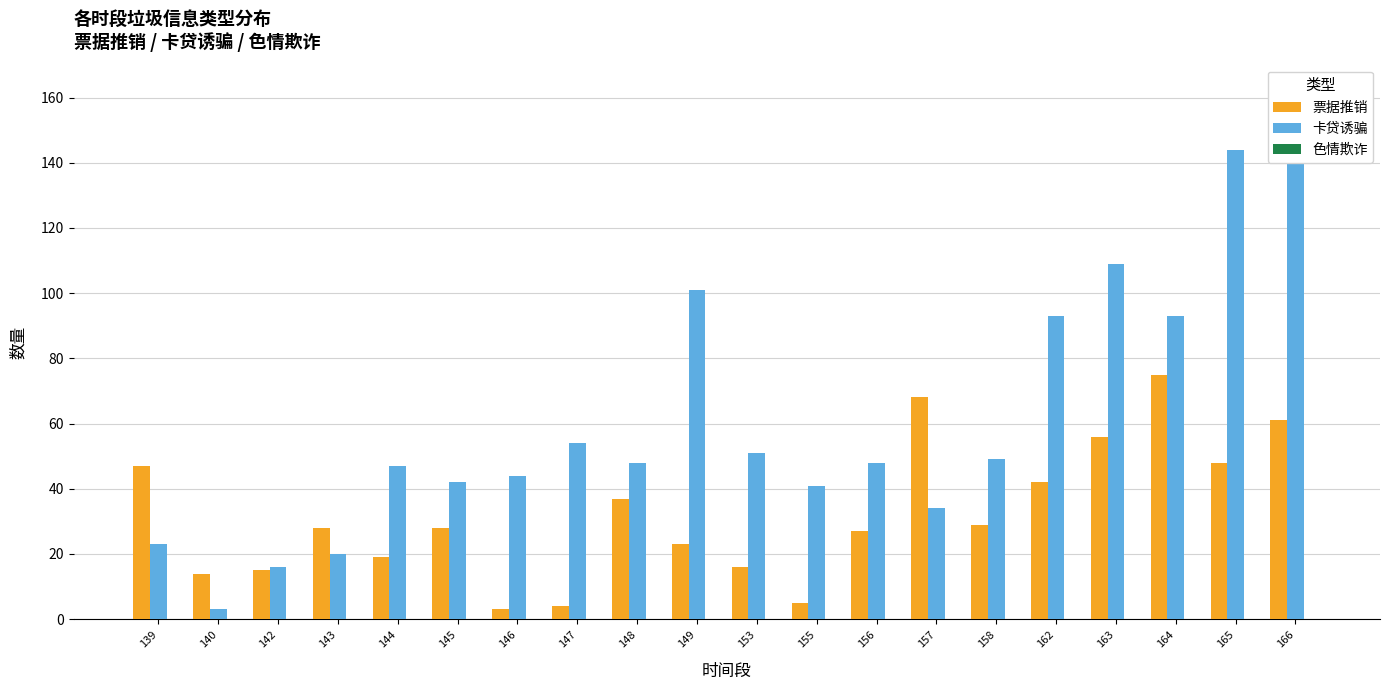

Reading left to right, list all the values displayed in this chart.

票据推销: 139=47	140=14	142=15	143=28	144=19	145=28	146=3	147=4	148=37	149=23	153=16	155=5	156=27	157=68	158=29	162=42	163=56	164=75	165=48	166=61
卡贷诱骗: 139=23	140=3	142=16	143=20	144=47	145=42	146=44	147=54	148=48	149=101	153=51	155=41	156=48	157=34	158=49	162=93	163=109	164=93	165=144	166=162
色情欺诈: 139=0	140=0	142=0	143=0	144=0	145=0	146=0	147=0	148=0	149=0	153=0	155=0	156=0	157=0	158=0	162=0	163=0	164=0	165=0	166=0